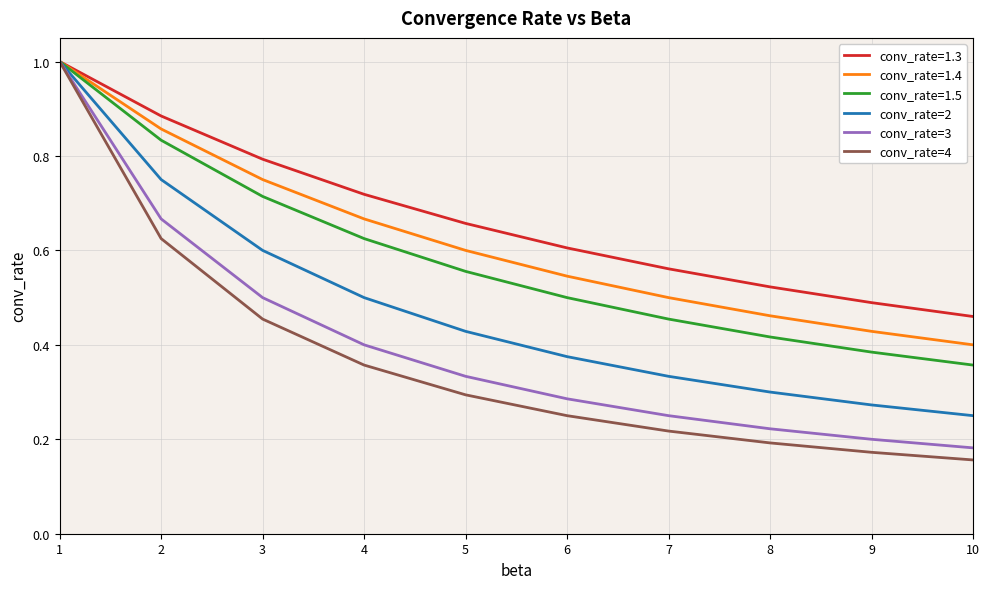

Count the conv_rate=2 values in the range 0 to 1.

10